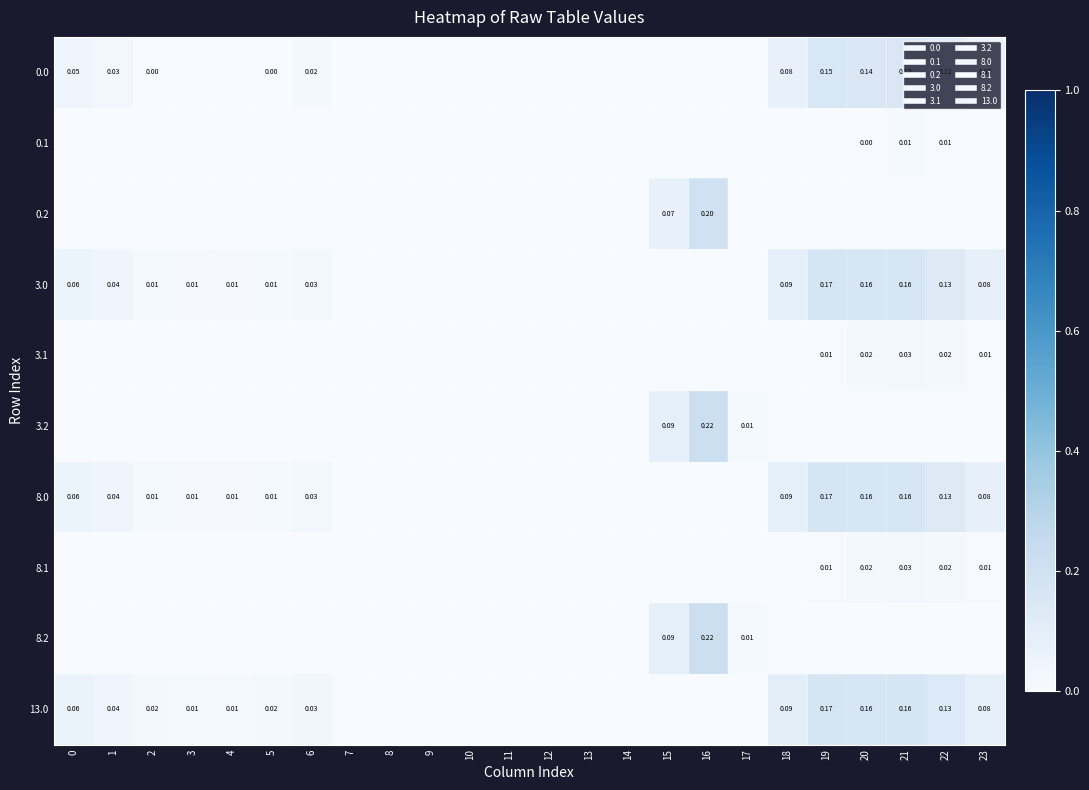

List the series in order of their peak value, lowest first.

0.1, 3.1, 8.1, 0.0, 3.0, 8.0, 13.0, 0.2, 3.2, 8.2